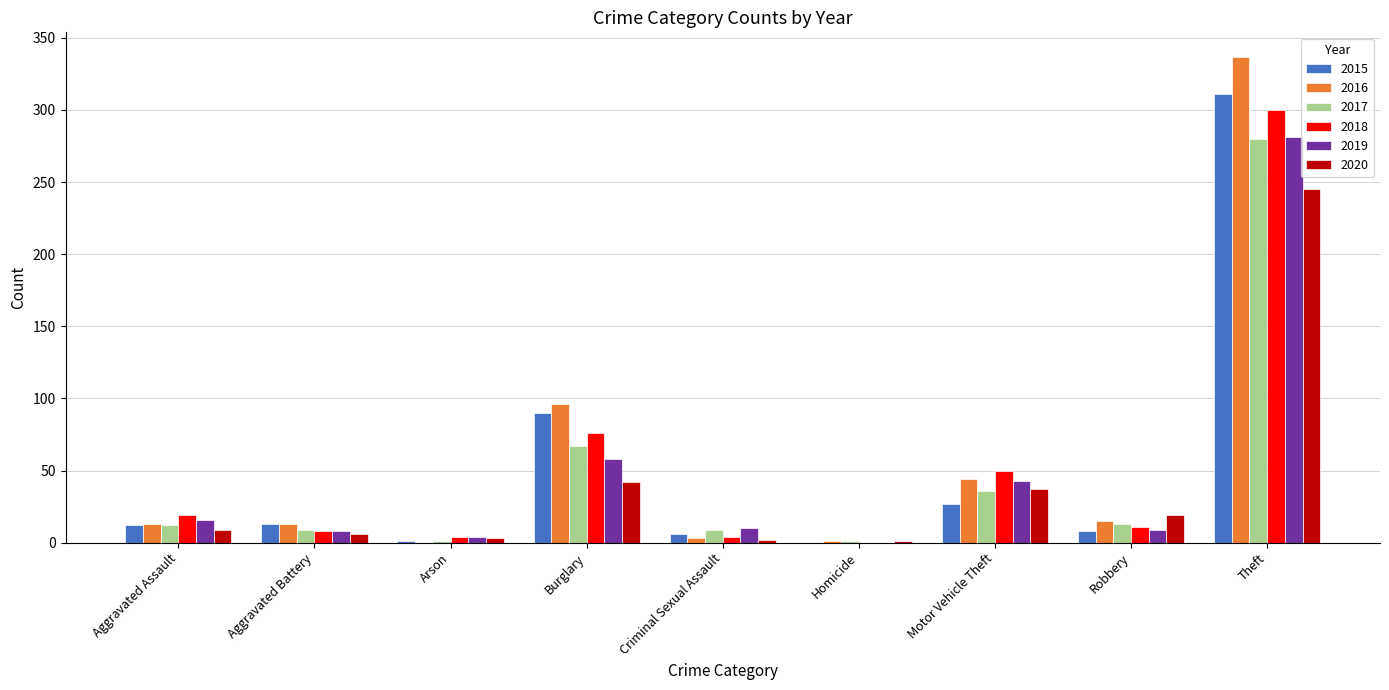

What is the highest value of the 2016 series?

337